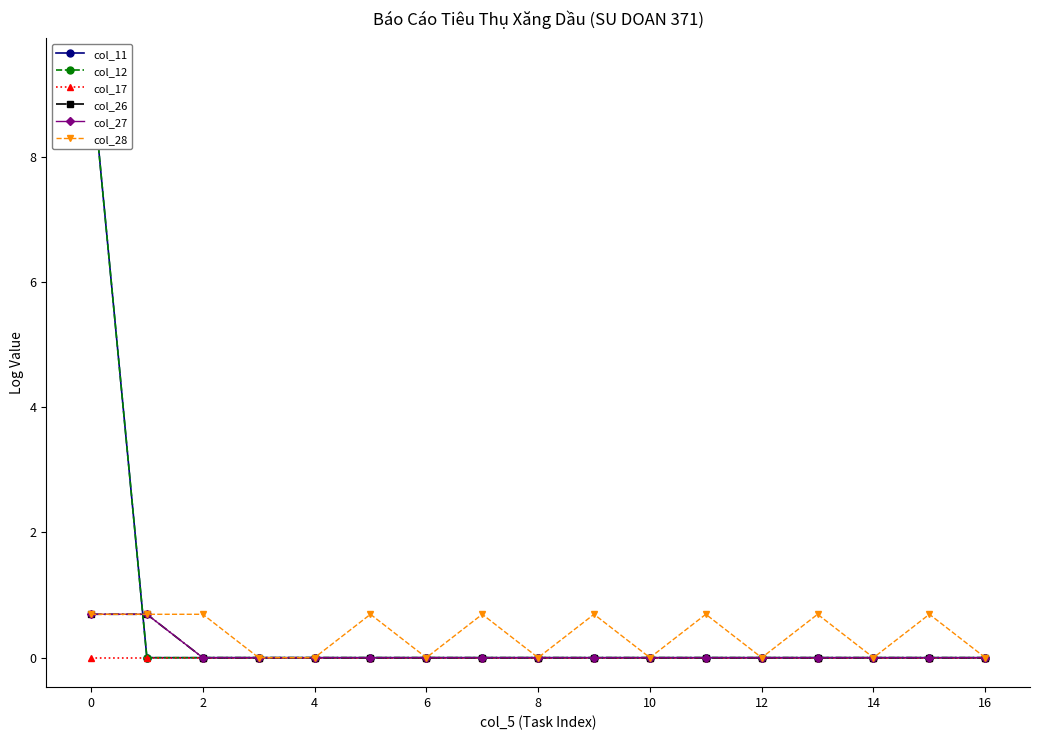

True or false: col_28 and col_27 intersect in this chart.

False